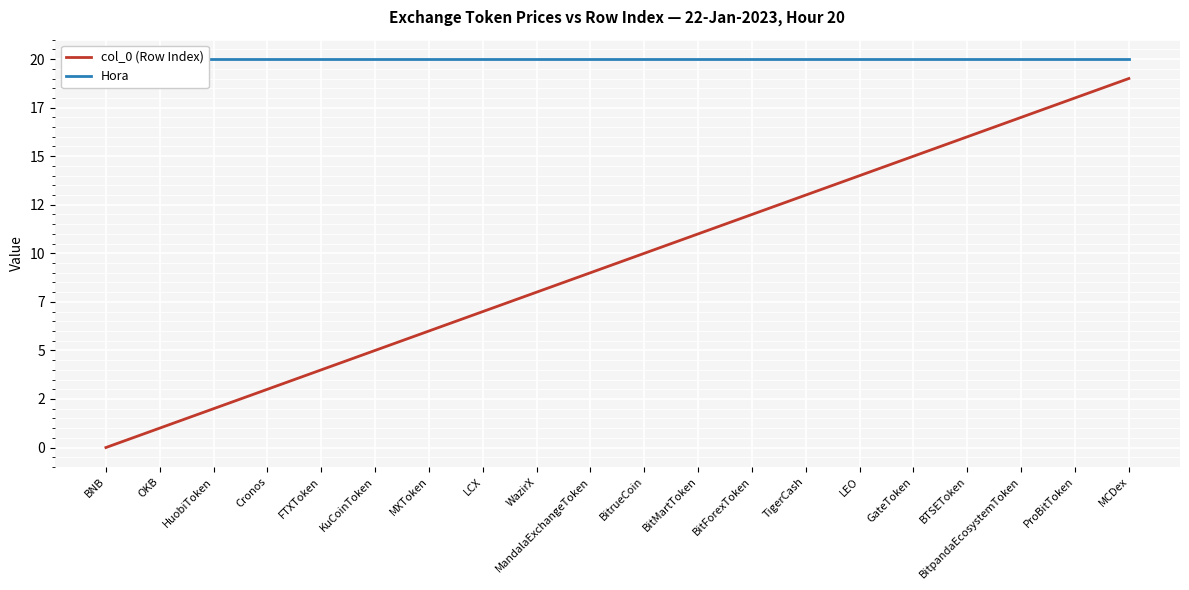

List the labels in order of Hora value, smallest first.

BNB, OKB, HuobiToken, Cronos, FTXToken, KuCoinToken, MXToken, LCX, WazirX, MandalaExchangeToken, BitrueCoin, BitMartToken, BitForexToken, TigerCash, LEO, GateToken, BTSEToken, BitpandaEcosystemToken, ProBitToken, MCDex